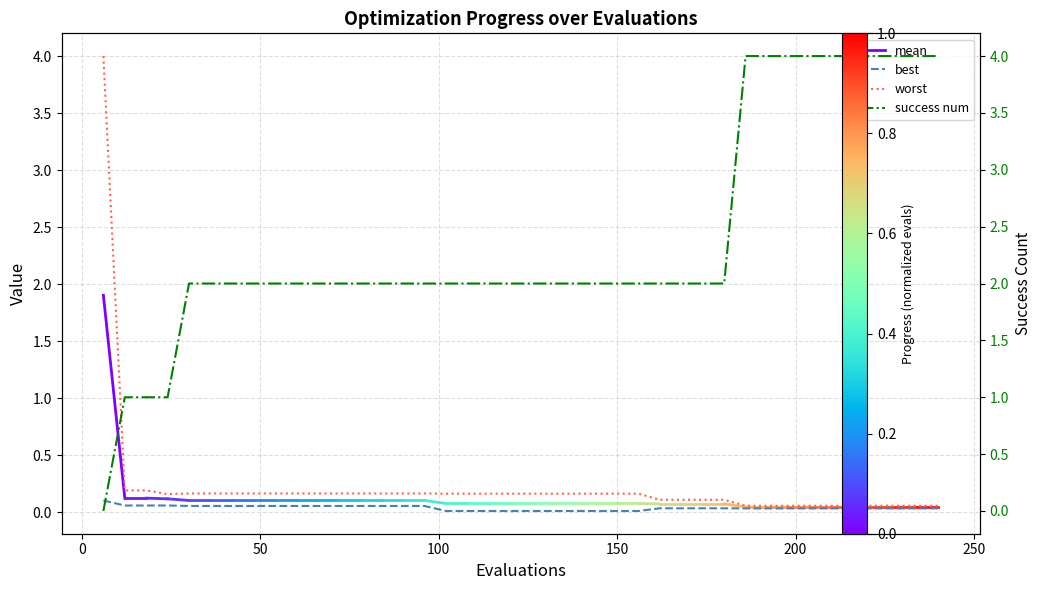

What is the sum of all success num values?

95.0